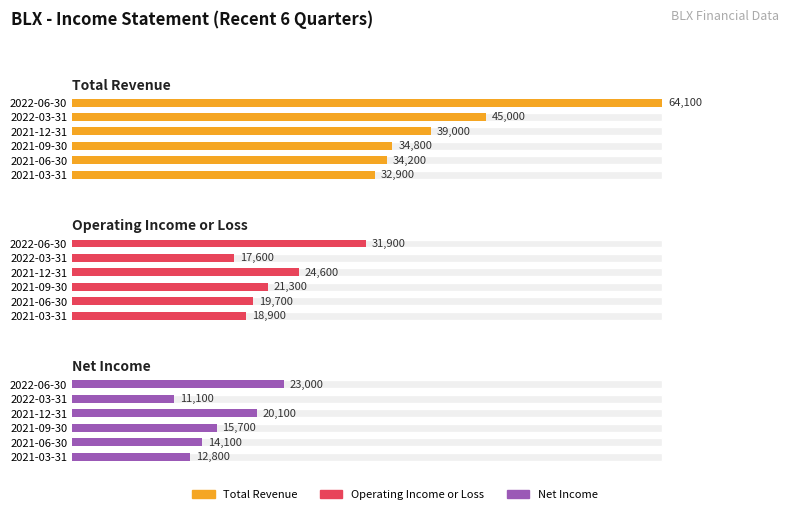

True or false: Net Income has a value of 9.6 at 2022-03-31.

False